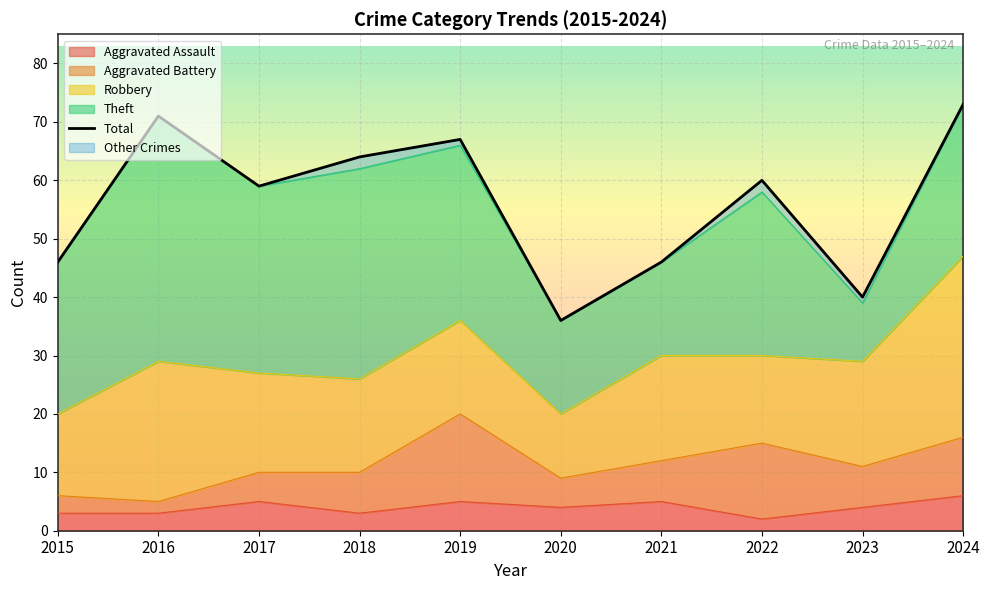

How many values are below 60?

5